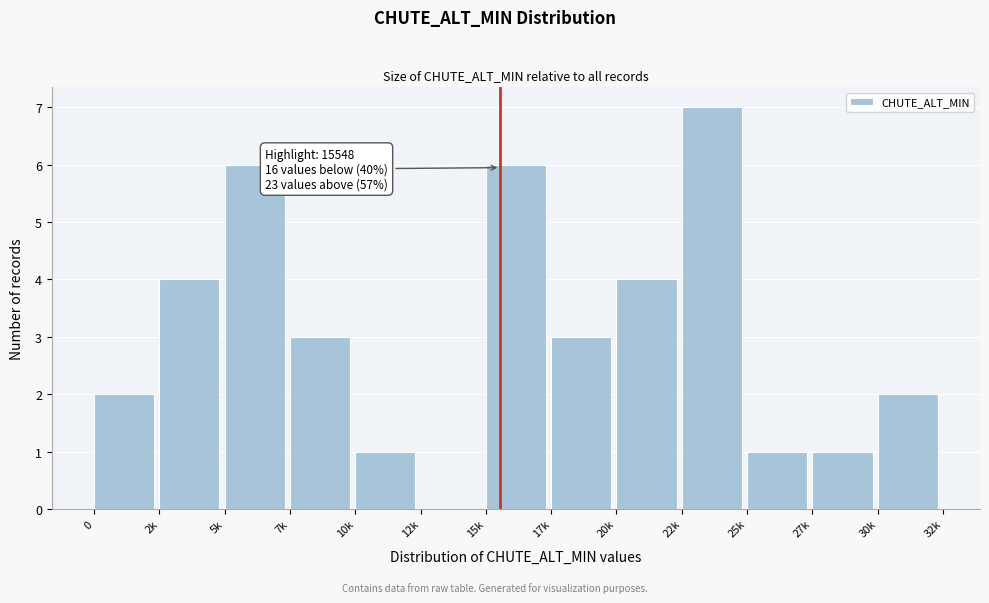

Reading left to right, what are all the values shown in this chart?

0=2	2k=4	5k=6	7k=3	10k=1	12k=0	15k=6	17k=3	20k=4	22k=7	25k=1	27k=1	30k=2